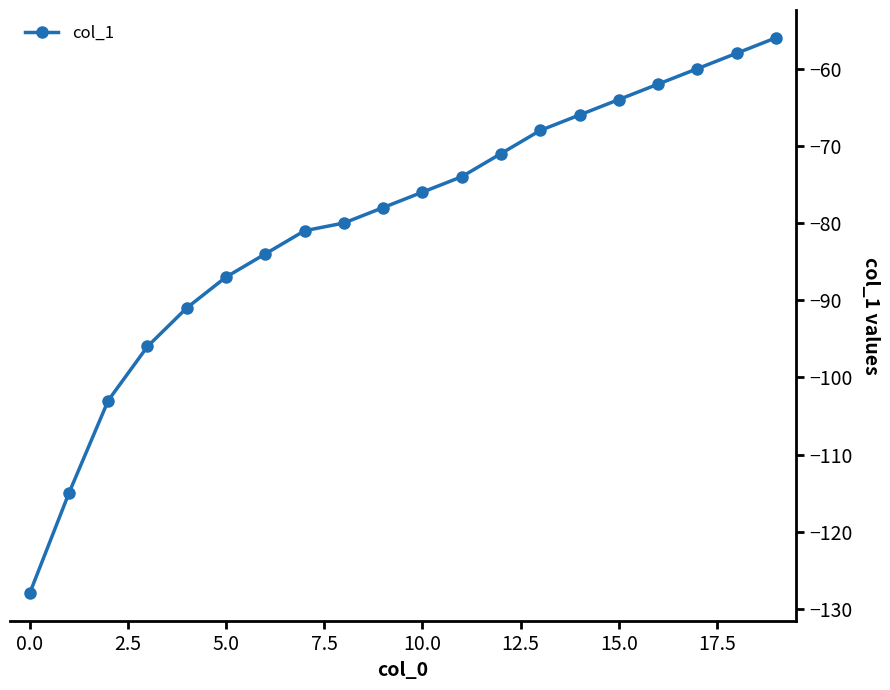

What is the maximum value shown in the chart?

-56